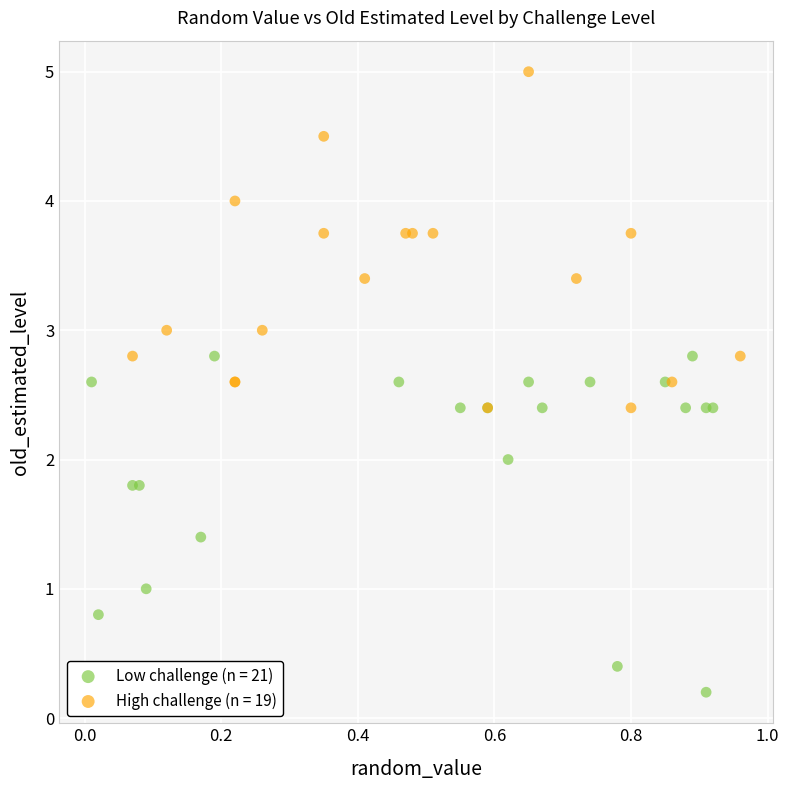

Which series reaches the maximum Y coordinate?

High challenge (n = 19)